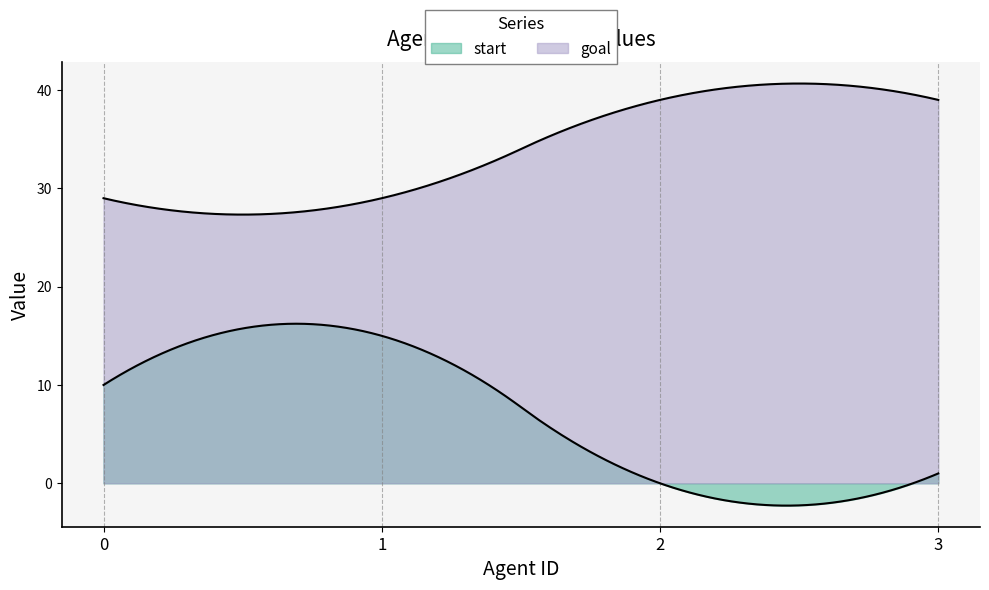

What is the spread (max minus min) of values at 1?

14